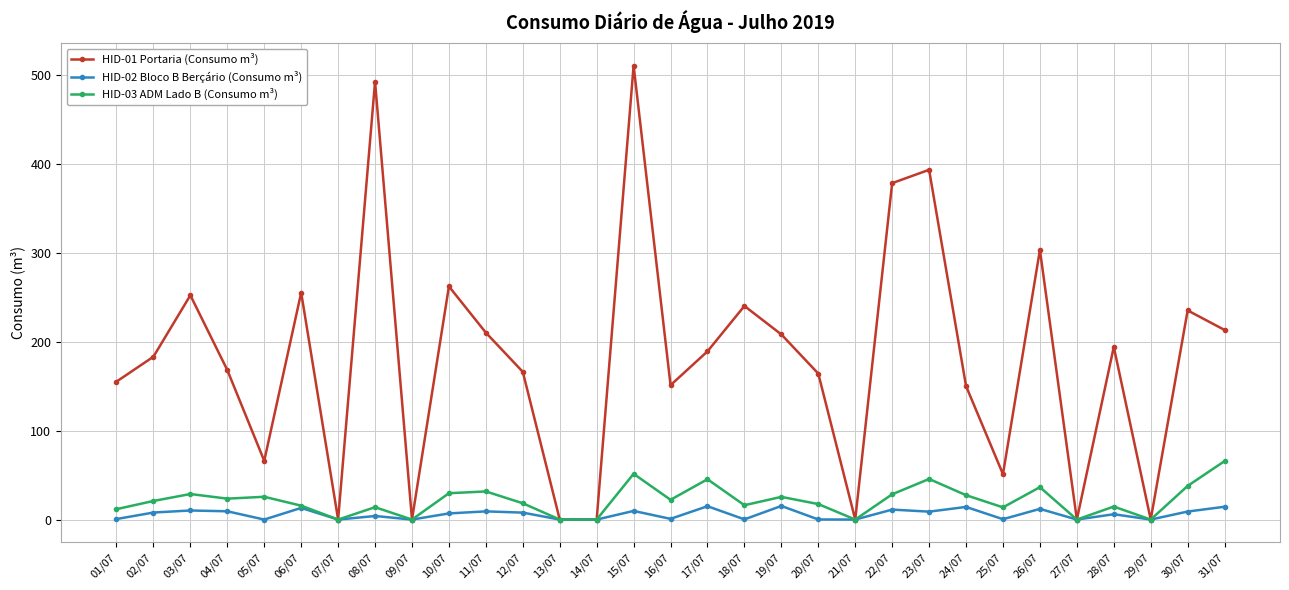

List the series in order of their peak value, lowest first.

HID-02 Bloco B Berçário (Consumo m³), HID-03 ADM Lado B (Consumo m³), HID-01 Portaria (Consumo m³)